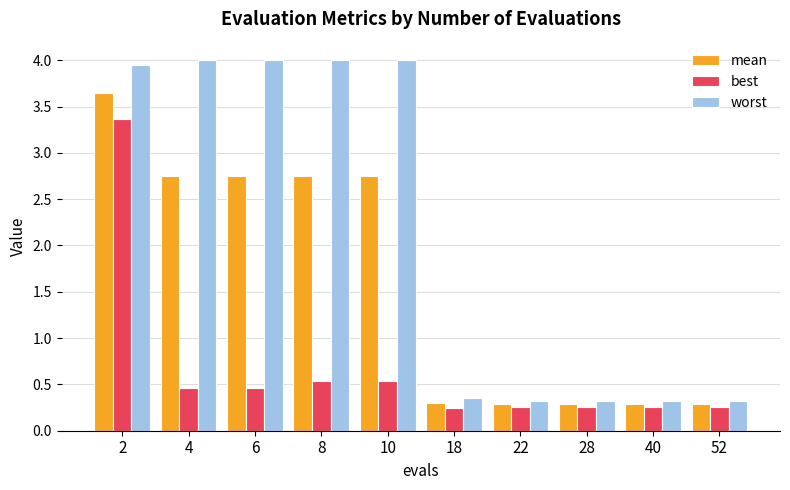

How many distinct data groups are displayed?

3